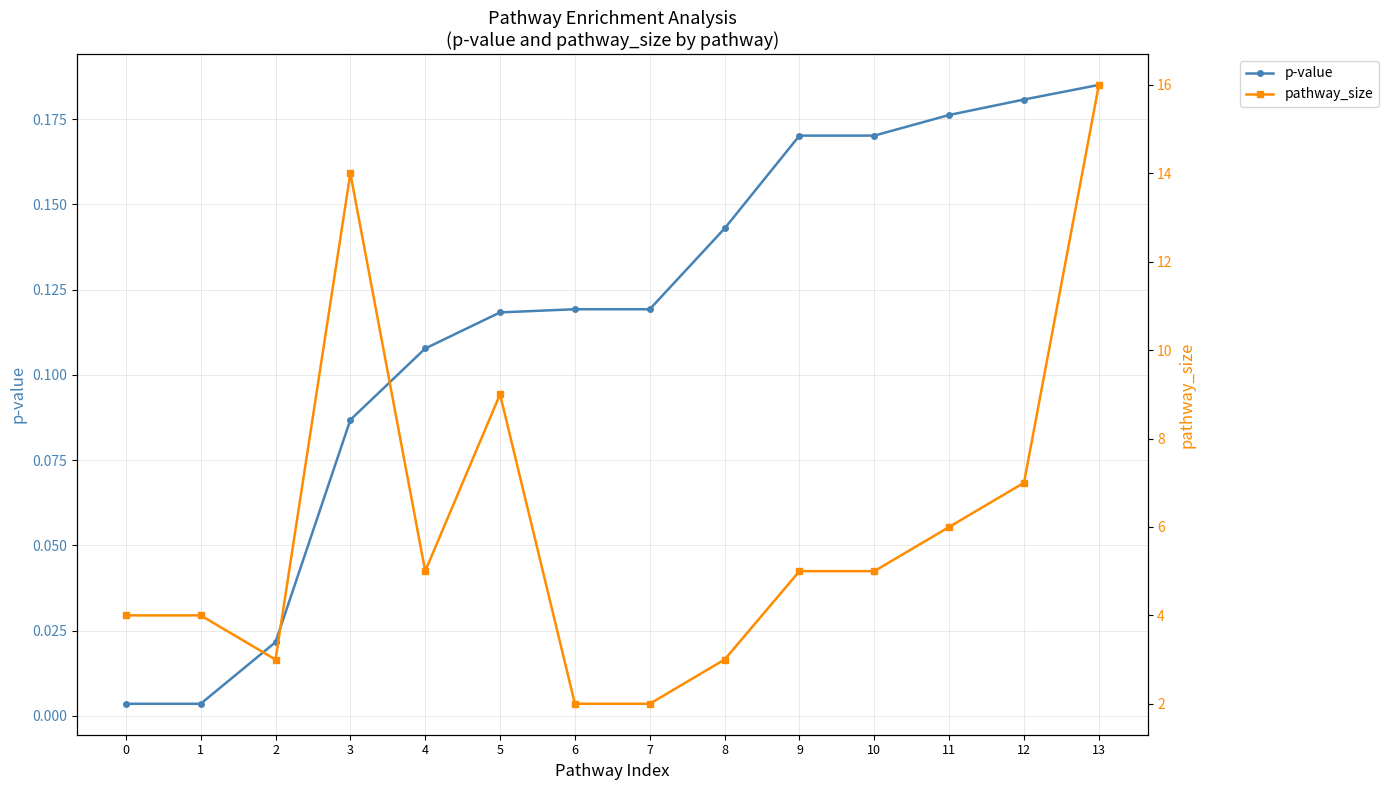

Reading left to right, what are all the values shown in this chart?

p-value: 0=0.0	1=0.0	2=0.0	3=0.1	4=0.1	5=0.1	6=0.1	7=0.1	8=0.1	9=0.2	10=0.2	11=0.2	12=0.2	13=0.2
pathway_size: 0=4.0	1=4.0	2=3.0	3=14.0	4=5.0	5=9.0	6=2.0	7=2.0	8=3.0	9=5.0	10=5.0	11=6.0	12=7.0	13=16.0